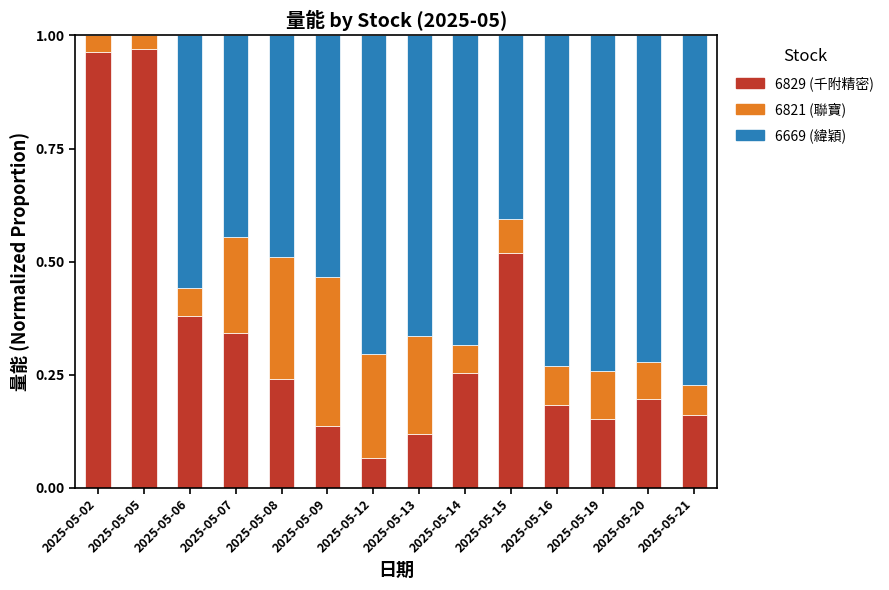

Is it true that 6829 (千附精密) equals 0.1 at 2025-05-13?

True